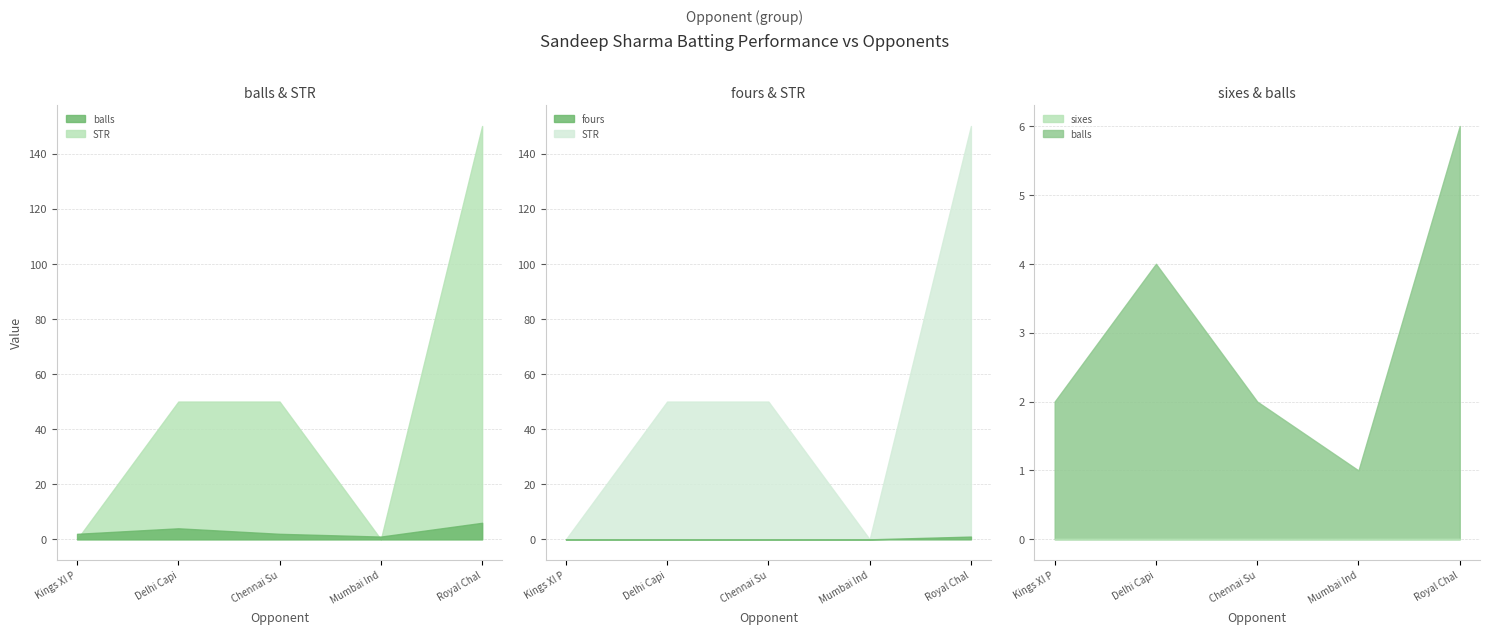

True or false: STR has a value of 50 at Chennai Super Kings.

True